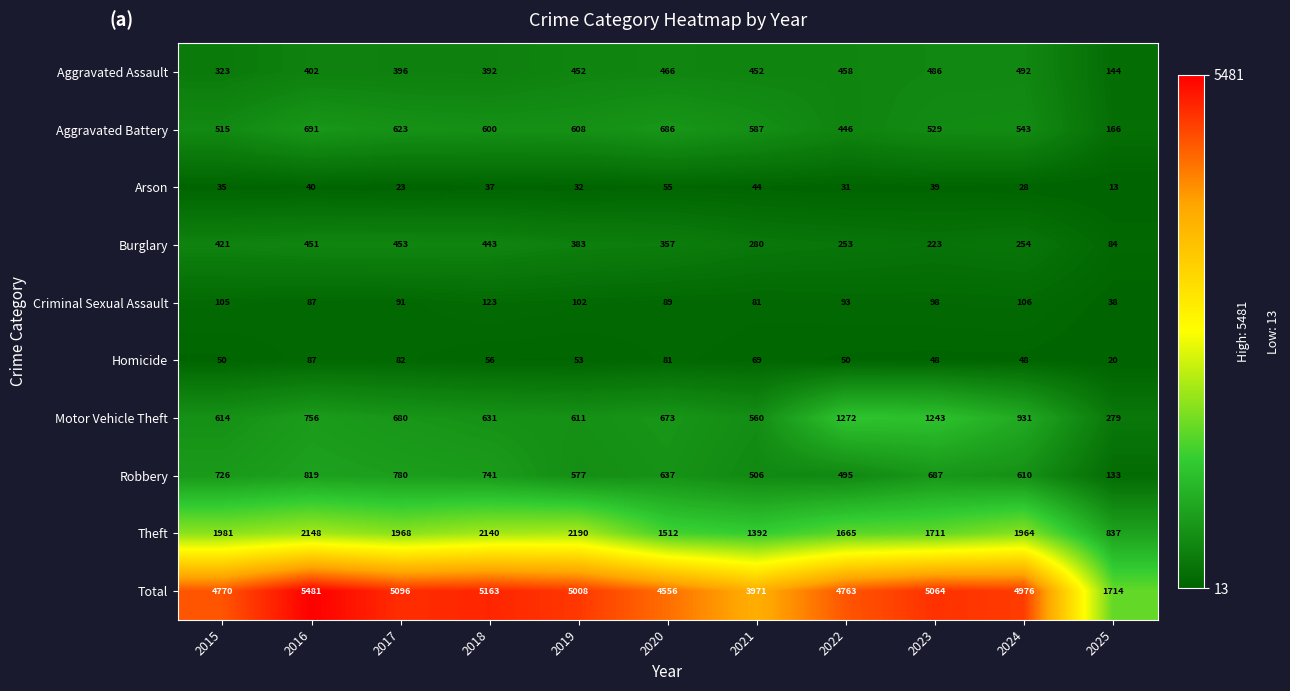

The Criminal Sexual Assault series shows 43 at 2023. True or false?

False